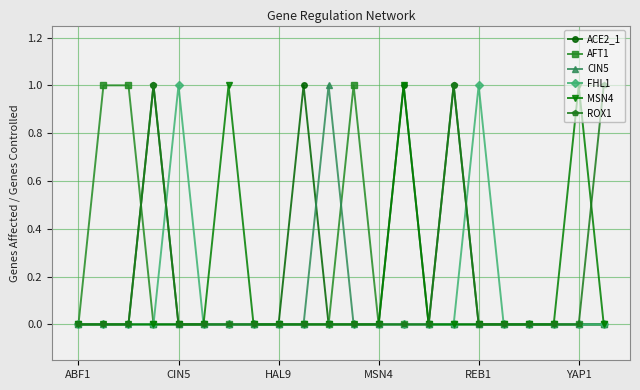

Count the number of data series in this chart.

6